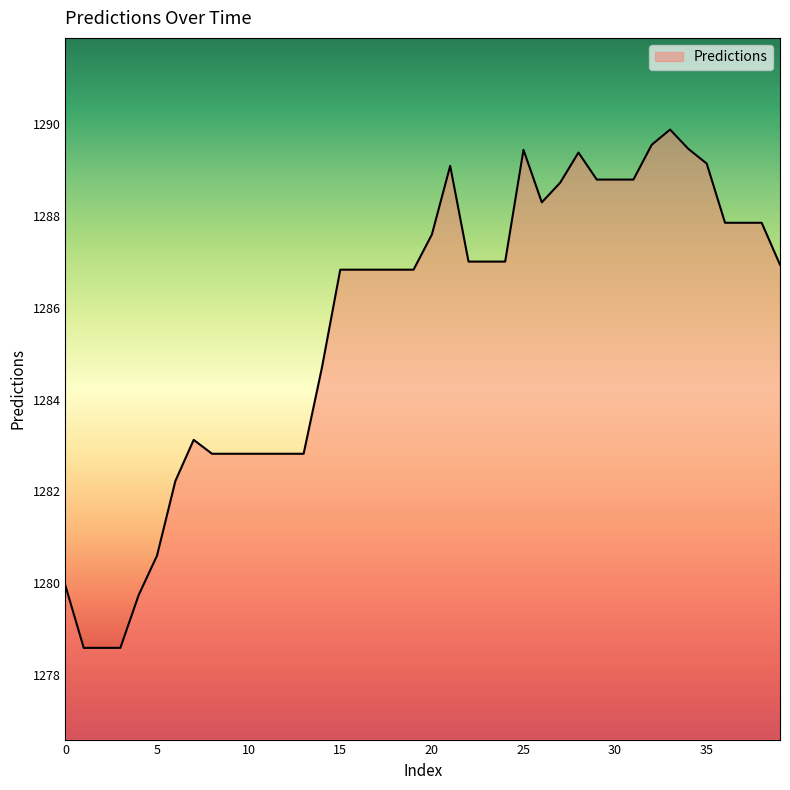

What is the maximum value shown in the chart?

1289.9